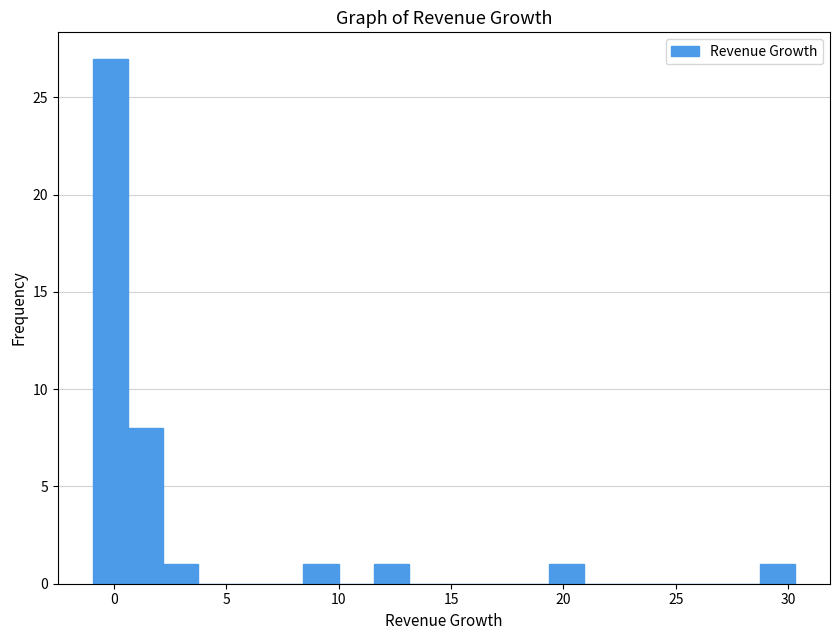

Around what value on the x-axis is the tallest bar? Give the approximate position of its centre, as read against the axis.

0.0